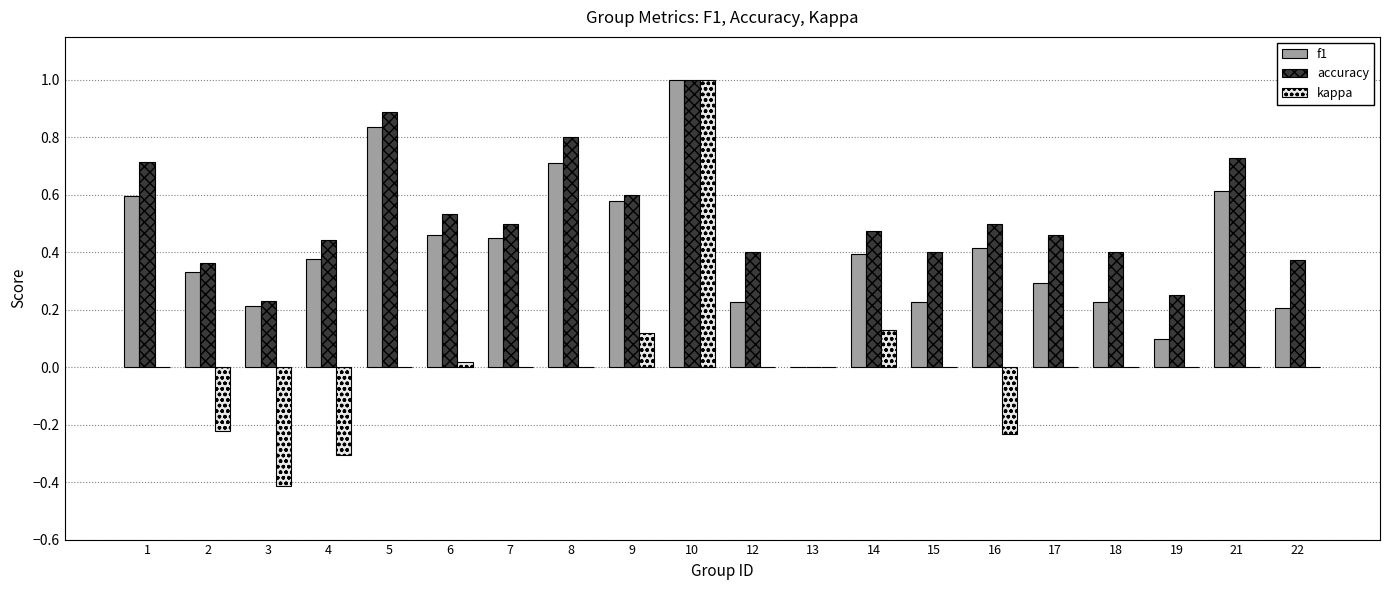

What is the sum of all accuracy values?

10.1